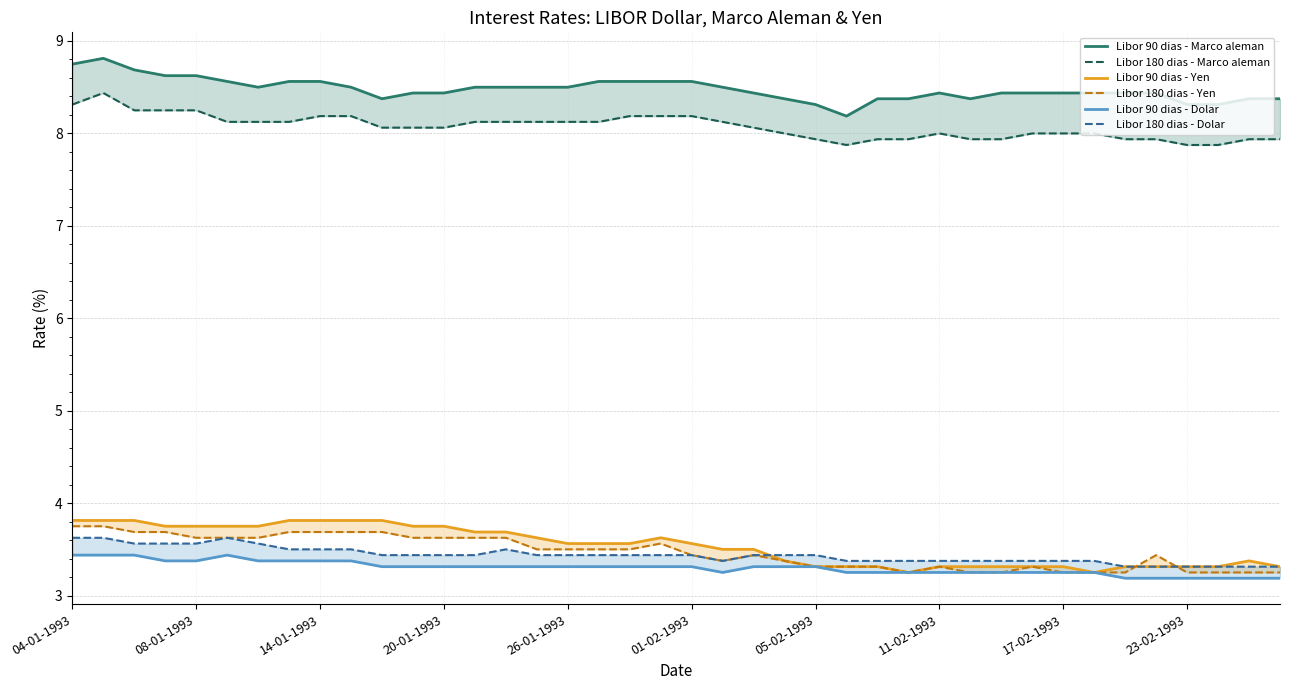

Reading left to right, transcribe all the data shown in this chart.

Libor 90 dias - Marco aleman: 8.8	8.8	8.7	8.6	8.6	8.6	8.5	8.6	8.6	8.5	8.4	8.4	8.4	8.5	8.5	8.5	8.5	8.6	8.6	8.6	8.6	8.5	8.4	8.4	8.3	8.2	8.4	8.4	8.4	8.4	8.4	8.4	8.4	8.4	8.4	8.4	8.3	8.3	8.4	8.4
Libor 180 dias - Marco aleman: 8.3	8.4	8.2	8.2	8.2	8.1	8.1	8.1	8.2	8.2	8.1	8.1	8.1	8.1	8.1	8.1	8.1	8.1	8.2	8.2	8.2	8.1	8.1	8.0	7.9	7.9	7.9	7.9	8.0	7.9	7.9	8.0	8.0	8.0	7.9	7.9	7.9	7.9	7.9	7.9
Libor 90 dias - Yen: 3.8	3.8	3.8	3.8	3.8	3.8	3.8	3.8	3.8	3.8	3.8	3.8	3.8	3.7	3.7	3.6	3.6	3.6	3.6	3.6	3.6	3.5	3.5	3.4	3.3	3.3	3.3	3.2	3.3	3.3	3.3	3.3	3.3	3.2	3.3	3.3	3.3	3.3	3.4	3.3
Libor 180 dias - Yen: 3.8	3.8	3.7	3.7	3.6	3.6	3.6	3.7	3.7	3.7	3.7	3.6	3.6	3.6	3.6	3.5	3.5	3.5	3.5	3.6	3.4	3.4	3.4	3.4	3.3	3.3	3.3	3.2	3.3	3.2	3.2	3.3	3.2	3.2	3.2	3.4	3.2	3.2	3.2	3.2
Libor 90 dias - Dolar: 3.4	3.4	3.4	3.4	3.4	3.4	3.4	3.4	3.4	3.4	3.3	3.3	3.3	3.3	3.3	3.3	3.3	3.3	3.3	3.3	3.3	3.2	3.3	3.3	3.3	3.2	3.2	3.2	3.2	3.2	3.2	3.2	3.2	3.2	3.2	3.2	3.2	3.2	3.2	3.2
Libor 180 dias - Dolar: 3.6	3.6	3.6	3.6	3.6	3.6	3.6	3.5	3.5	3.5	3.4	3.4	3.4	3.4	3.5	3.4	3.4	3.4	3.4	3.4	3.4	3.4	3.4	3.4	3.4	3.4	3.4	3.4	3.4	3.4	3.4	3.4	3.4	3.4	3.3	3.3	3.3	3.3	3.3	3.3